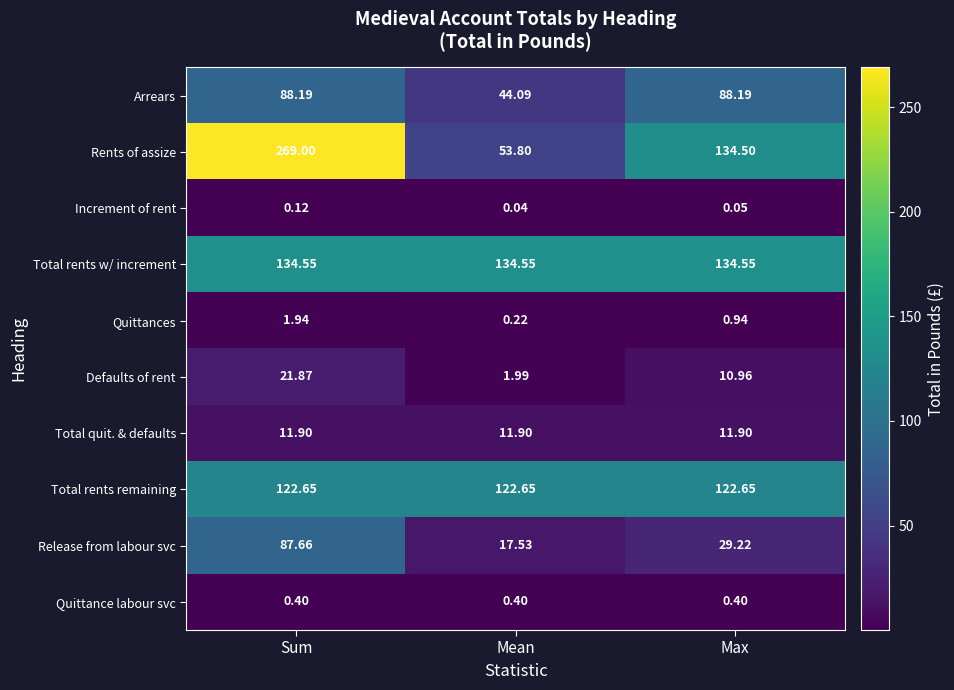

Where is Increment of rent nearest to the value 0?

Mean